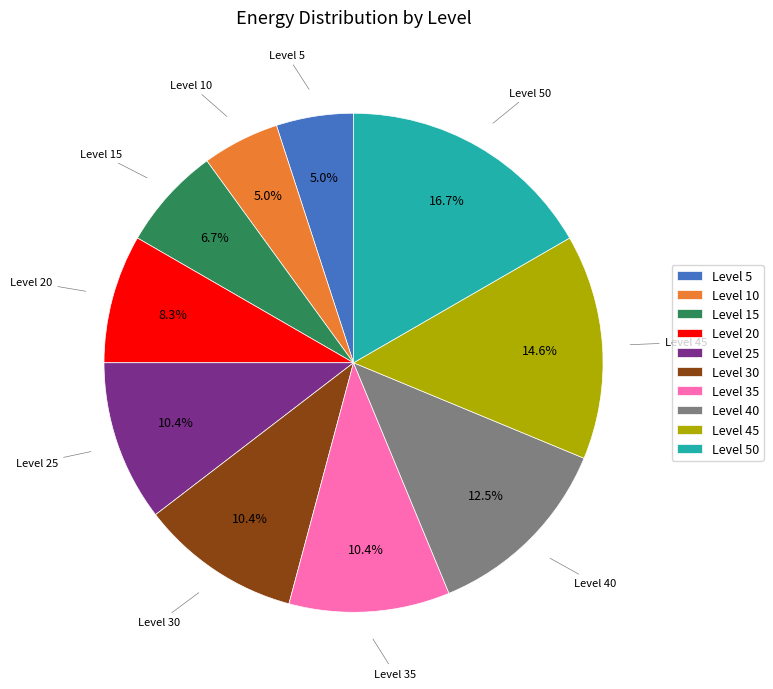

Which has a higher value, Level 15 or Level 35?

Level 35